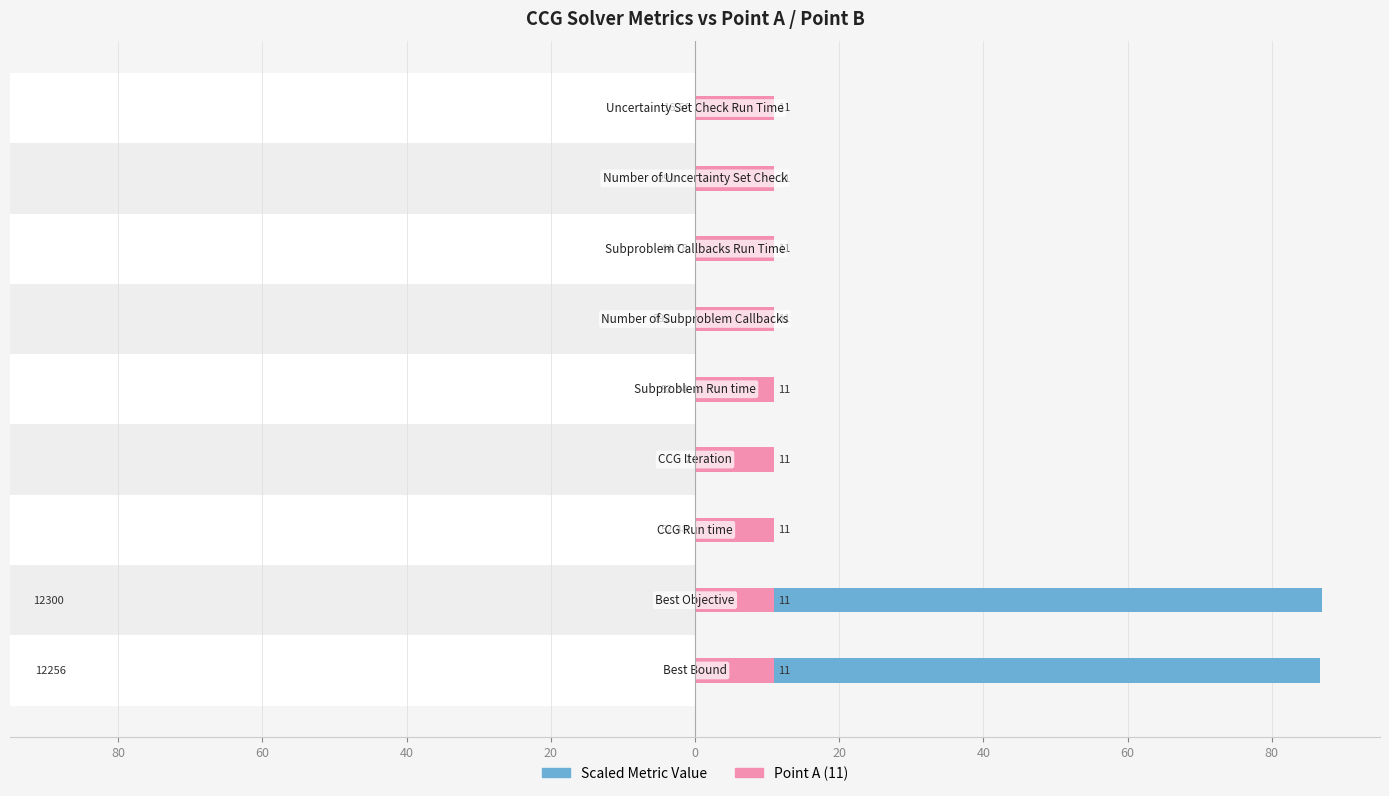

Reading right to left, list all the values displayed in this chart.

80=0.1	60=2.1	40=0.3	20=2.8	0=0.4	20=0.0	40=0.4	60=87.0	80=86.7